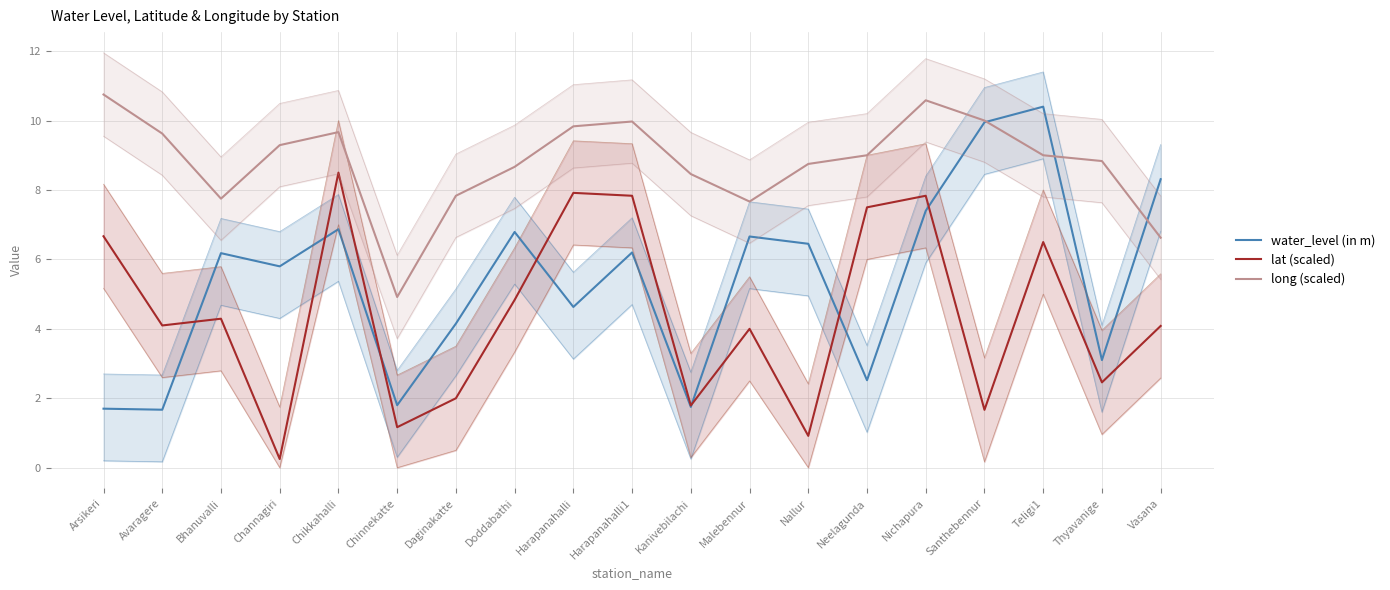

Where do water_level (in m) and lat (scaled) first cross each other?

Avaragere and Bhanuvalli